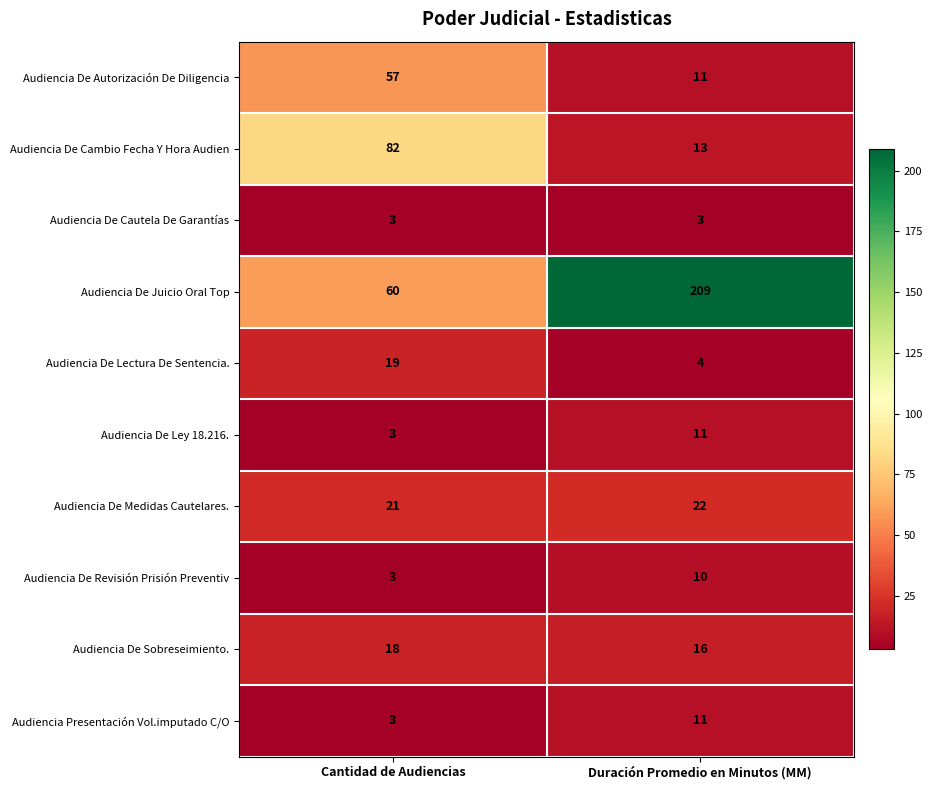

What is the sum of the Audiencia De Medidas Cautelares. values at Cantidad de Audiencias and Duración Promedio en Minutos (MM)?

43